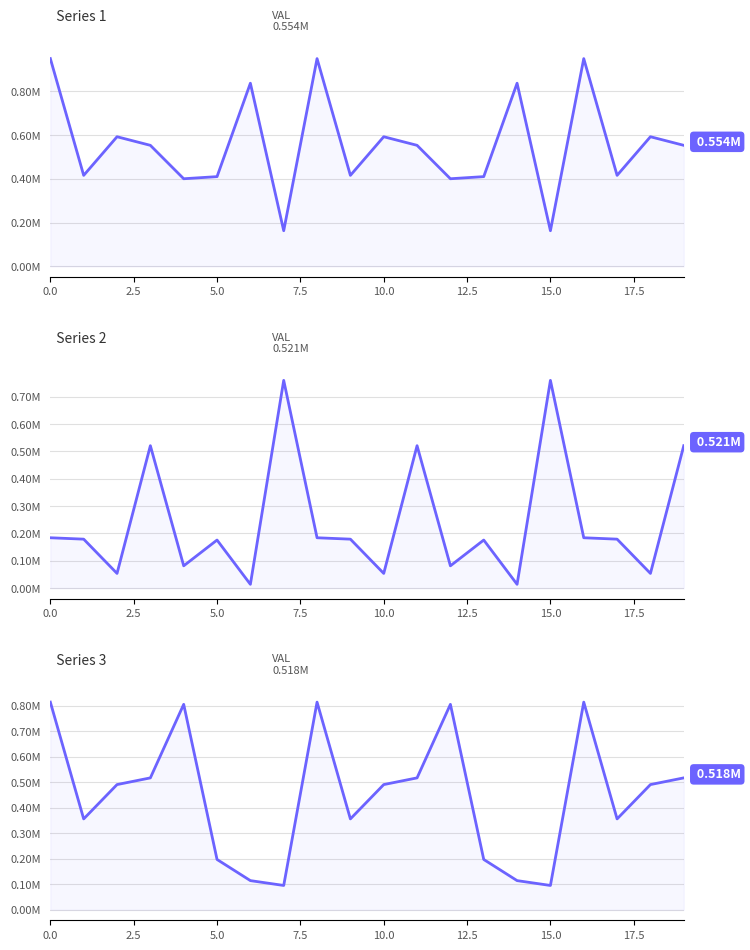

How many series are shown in this chart?

3